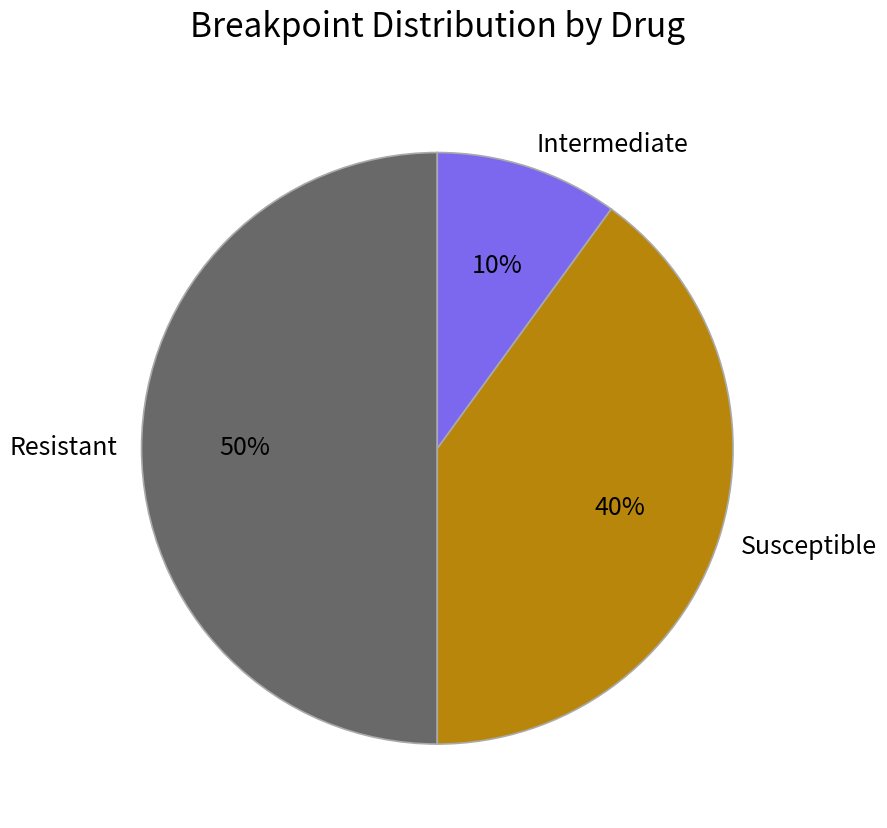

To the nearest percent, what is the average slice percentage?

33%